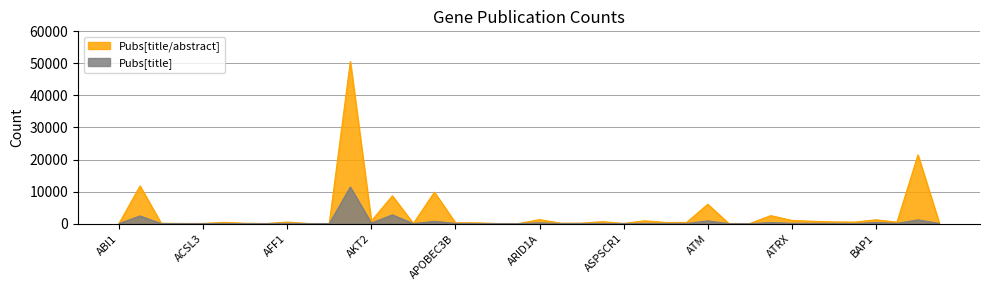

Reading left to right, extract all data points from this chart.

Pubs[title/abstract]: 62	11754	119	55	59	398	108	36	485	39	30	50551	822	8661	25	9811	260	241	36	20	1242	134	140	613	51	879	348	377	6045	51	27	2486	985	729	529	474	1193	453	21429	434
Pubs[title]: 16	2394	19	9	8	28	6	4	92	9	10	11404	153	2723	4	712	74	10	5	5	248	22	29	59	3	93	51	46	859	6	1	311	102	95	79	23	337	85	1161	85